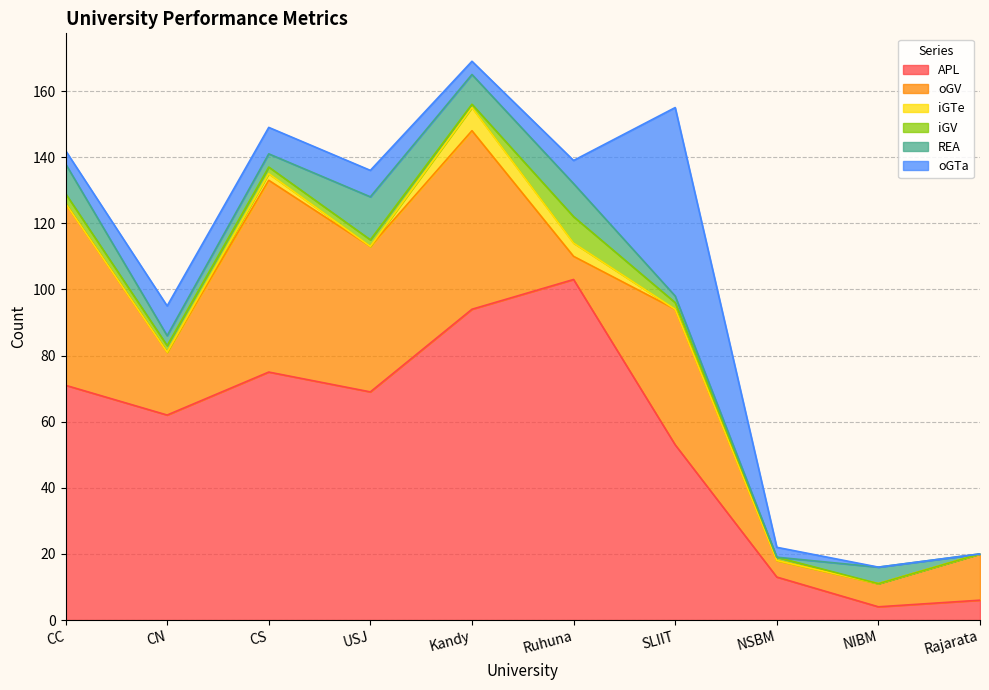

What is the approximate value of iGV at Kandy?

1